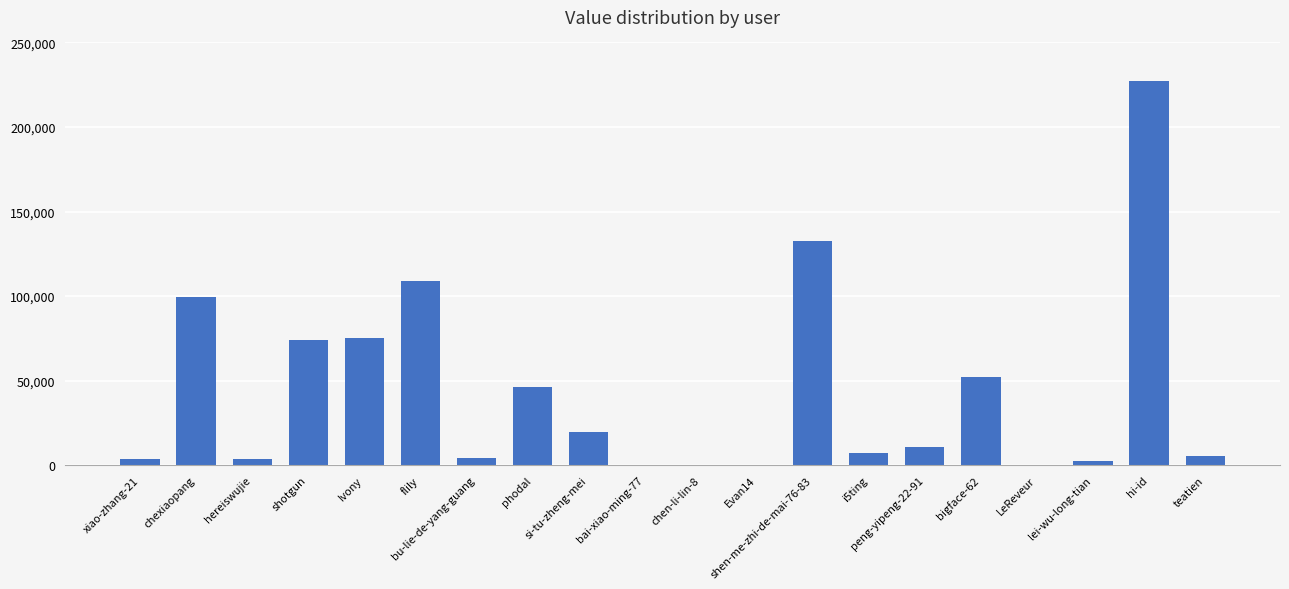

The chart shows a value of 46123 at phodal. True or false?

True